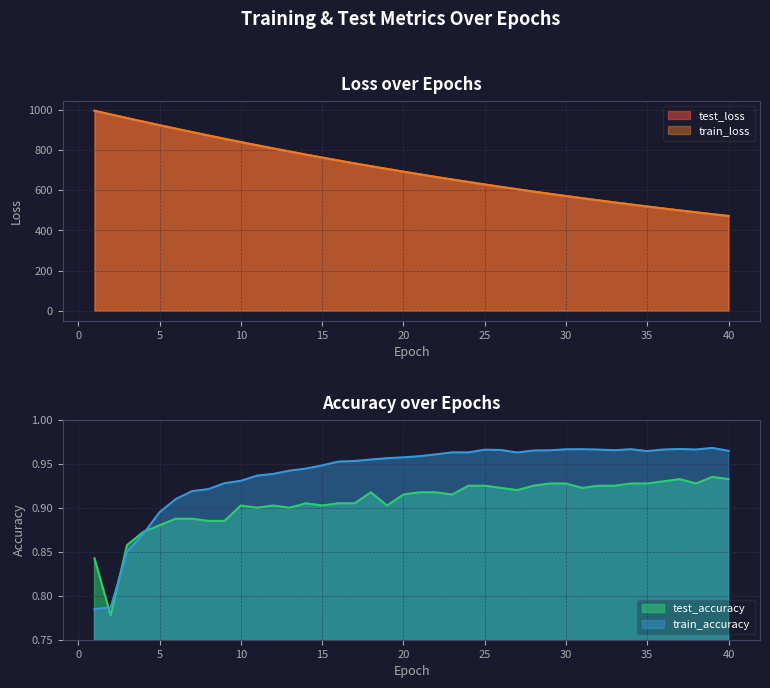

Which series changed the most between 14 and 26?

test_loss